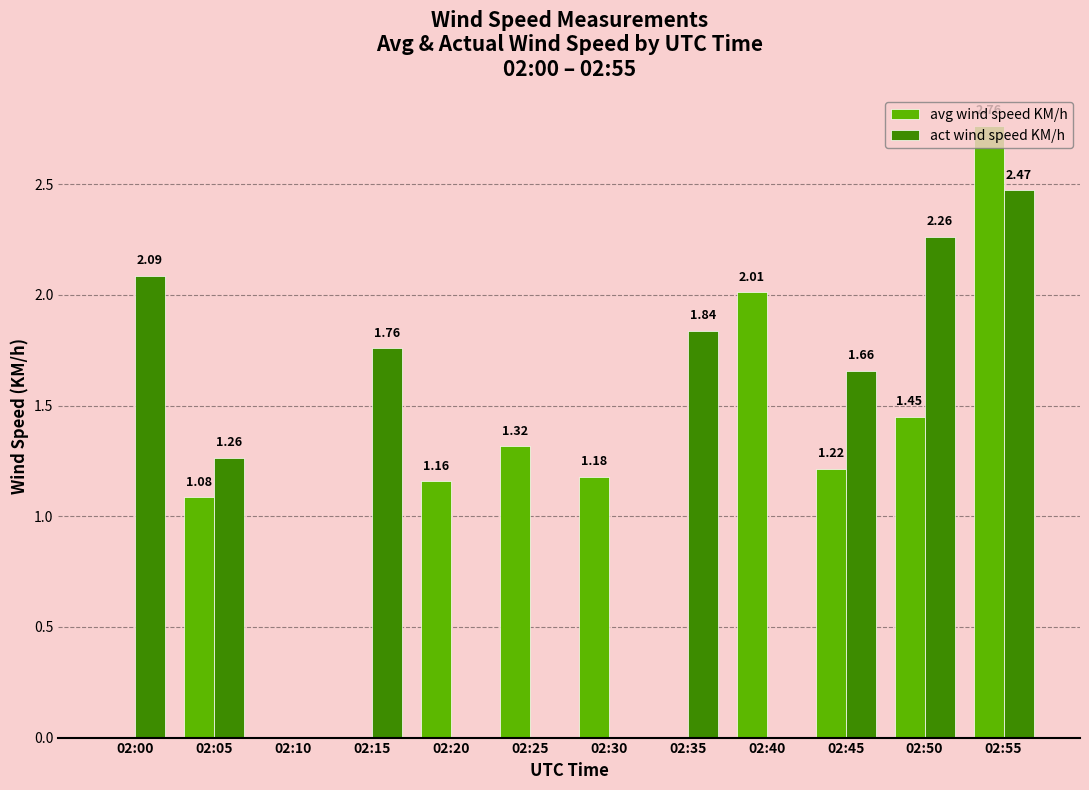

Between 02:30 and 02:45, which series saw the biggest shift?

act wind speed KM/h